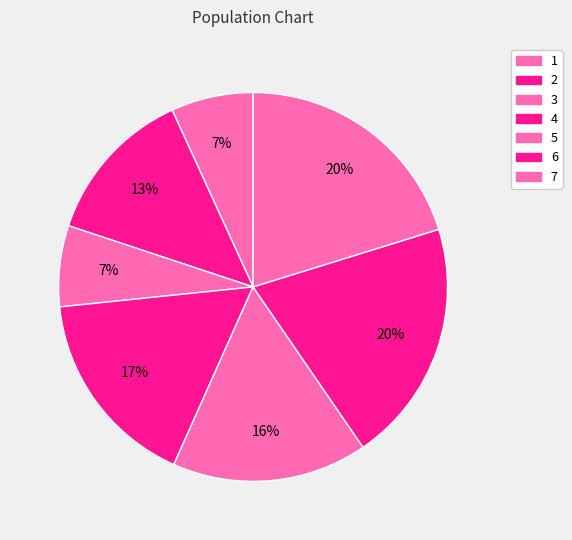

Is the sum of 4 and 3 greater than half?

No